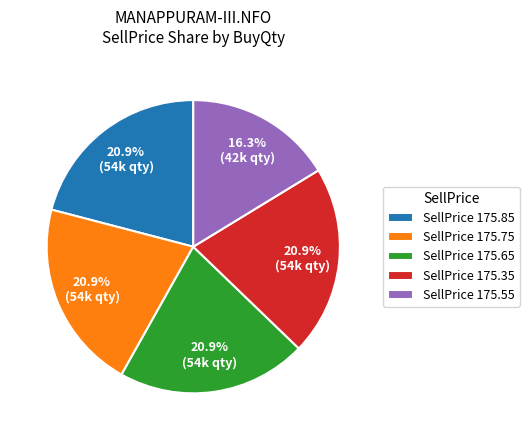

To the nearest percent, what is the average slice percentage?

20%